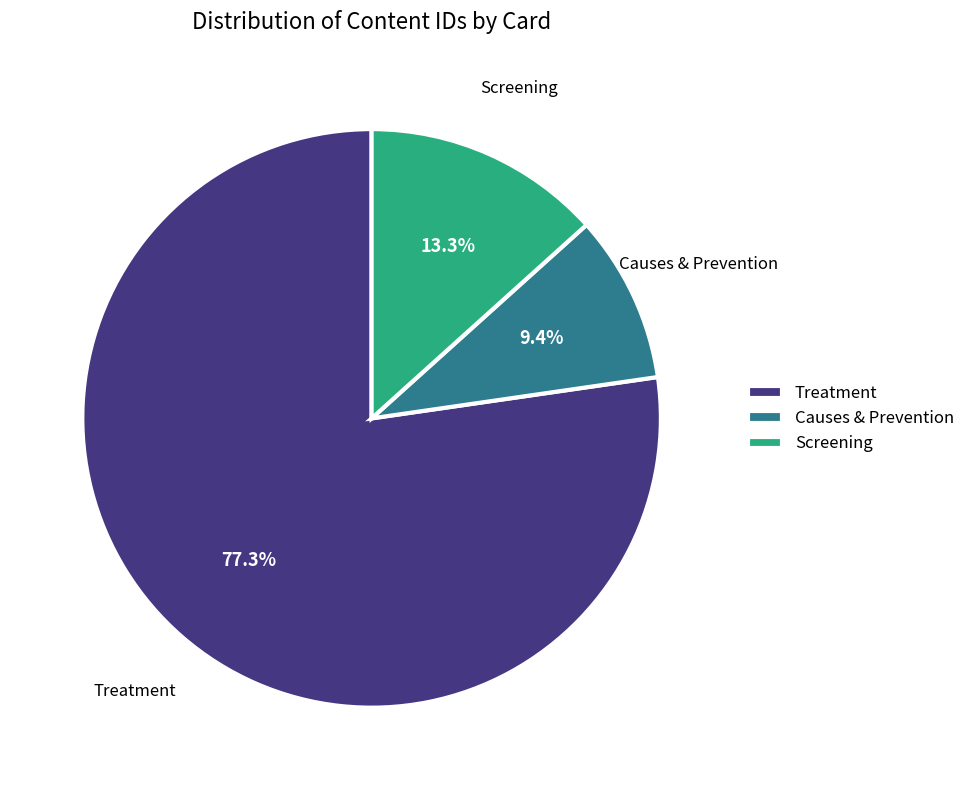

What is the ratio of the value at Treatment to the value at Causes & Prevention?

8.2